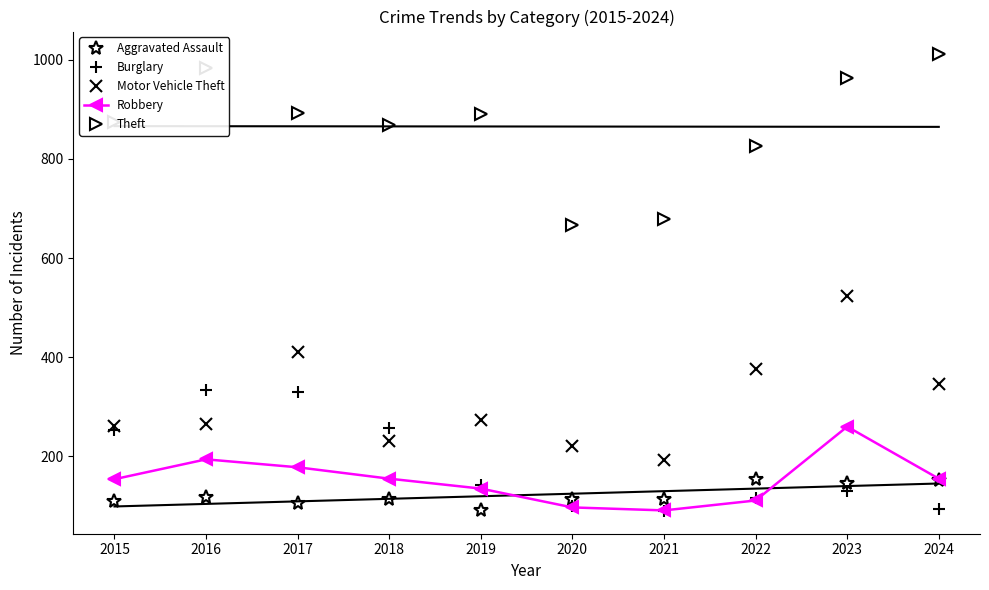

True or false: Robbery and Motor Vehicle Theft intersect in this chart.

False